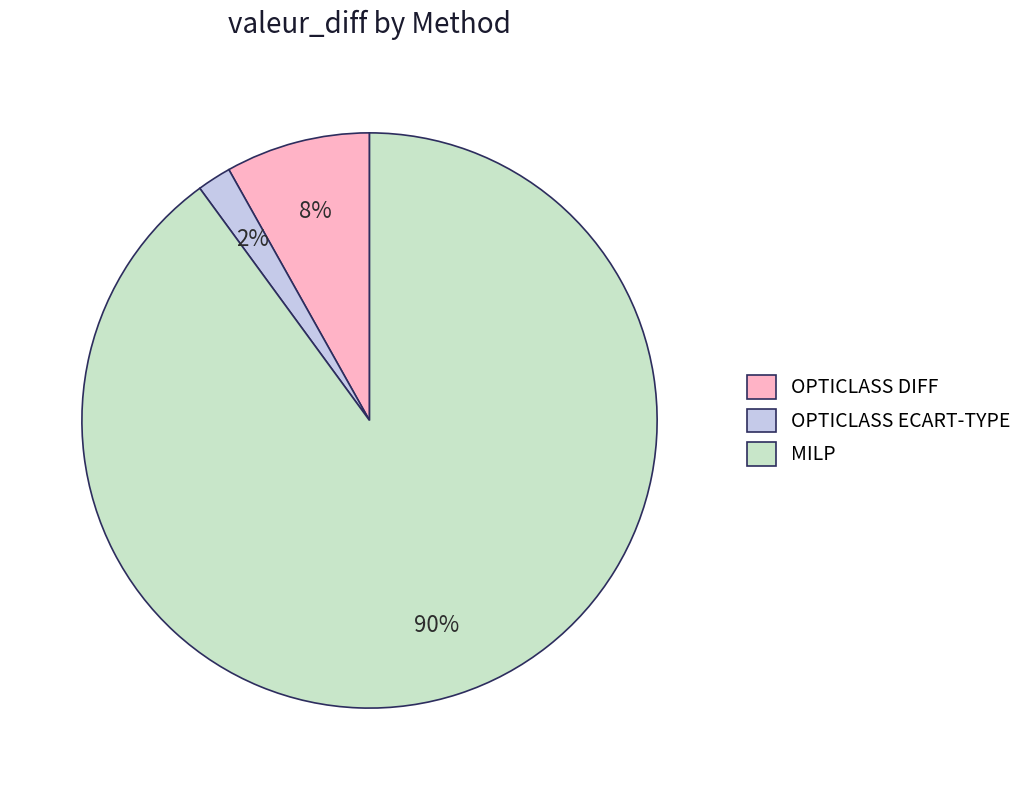

Which slice represents more than half of the pie?

MILP